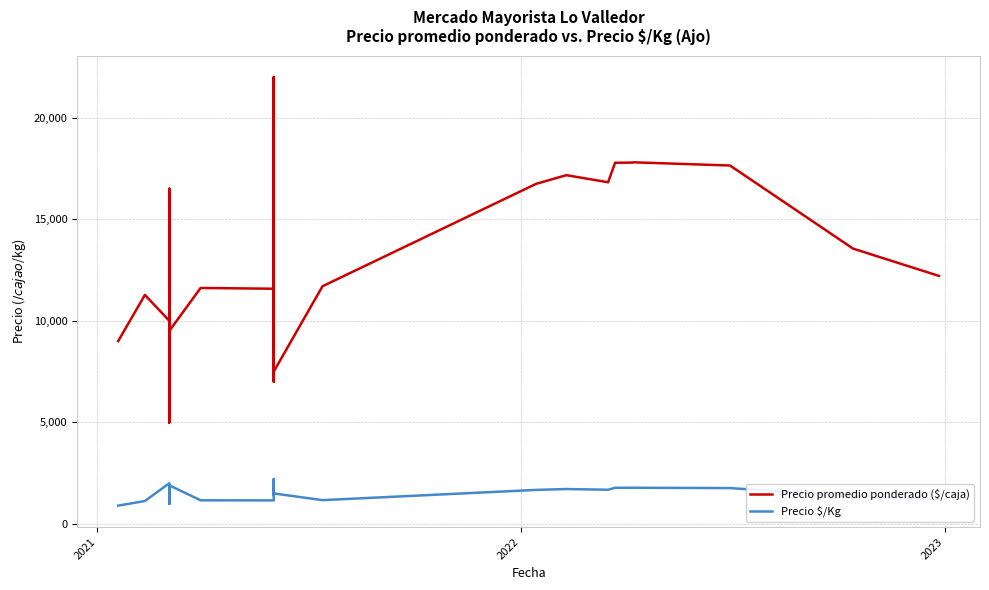

At which label does Precio $/Kg first exceed 1500?

2022